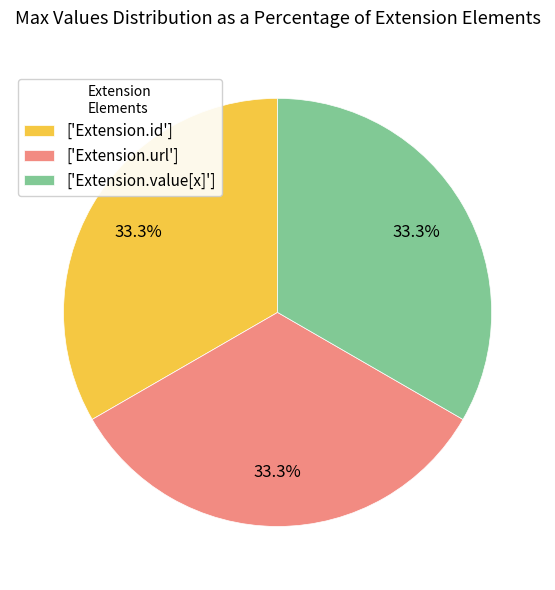

What is the total percentage of ['Extension.id'] and ['Extension.value[x]']?

66.7%